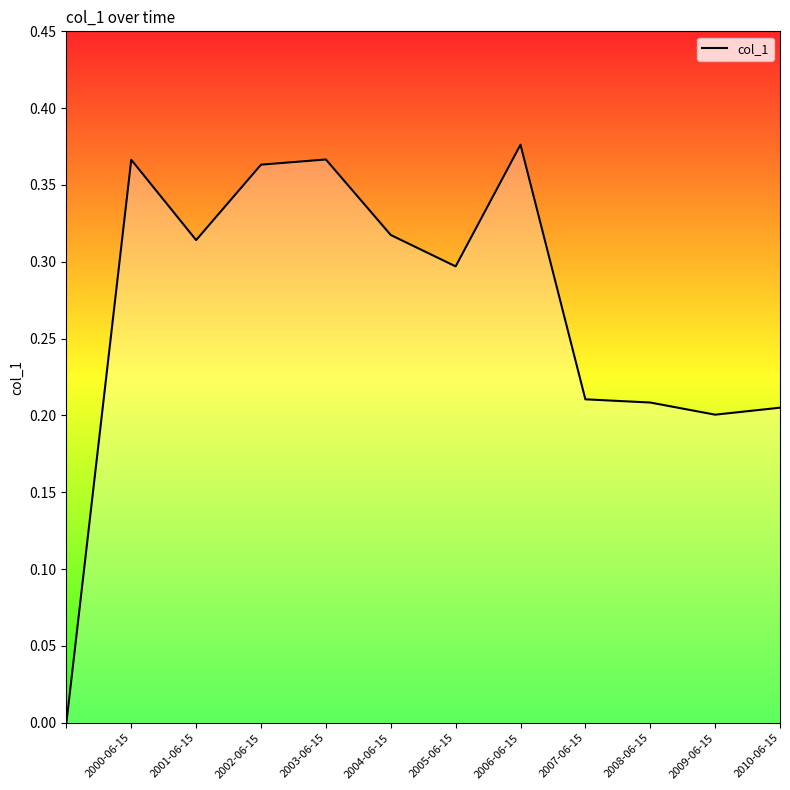

How many lines are shown in the chart?

1